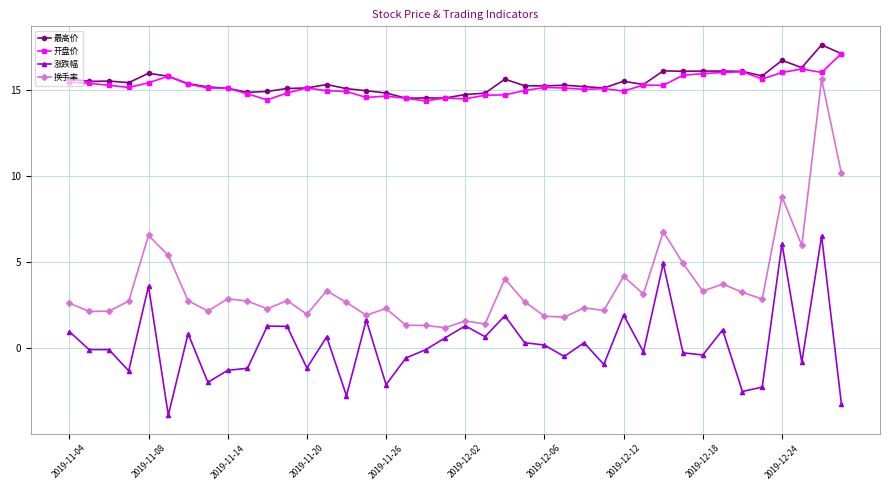

Which series has the widest spread of values?

换手率